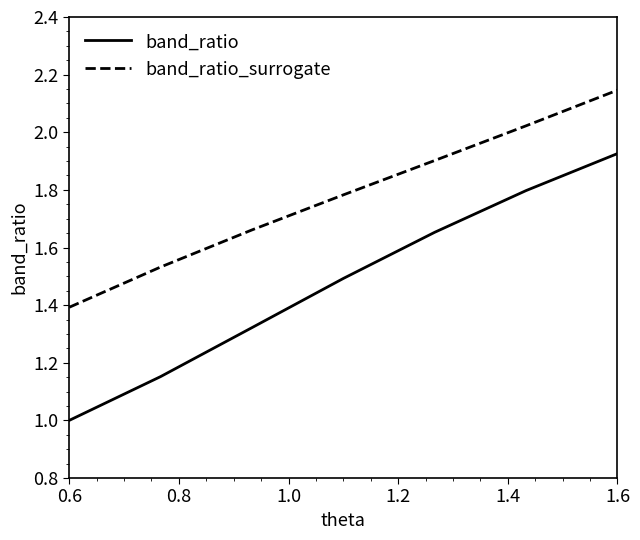

Which series has the largest total across all categories?

band_ratio_surrogate